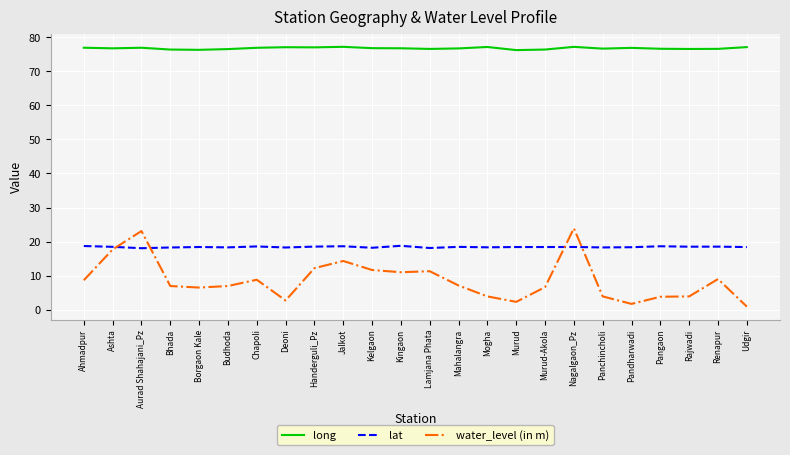

Which series has the largest range (max minus min)?

water_level (in m)